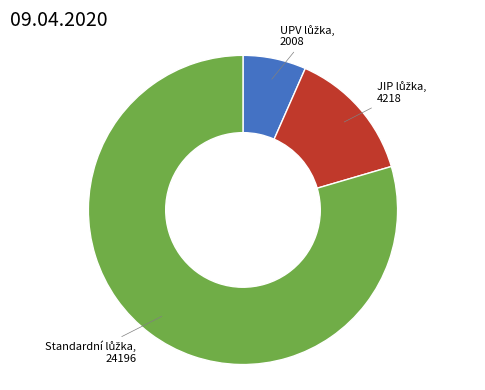

How many segments does this pie chart have?

3